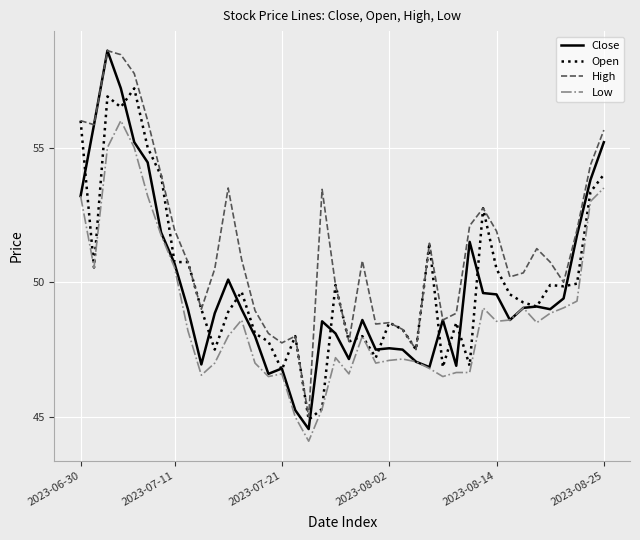

Which series has the largest total across all categories?

High